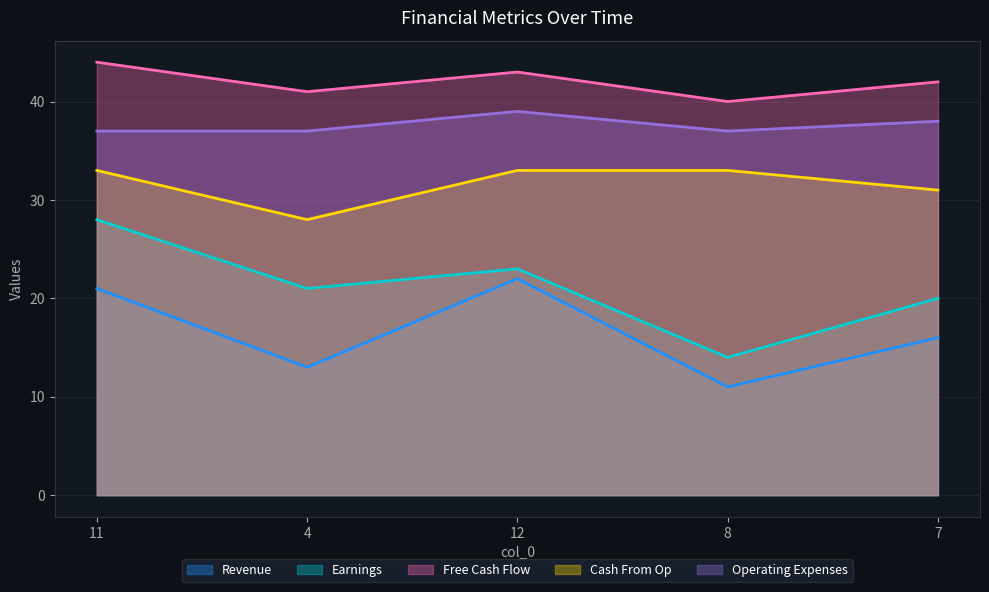

How many col_4 values are between 37 and 38?

4